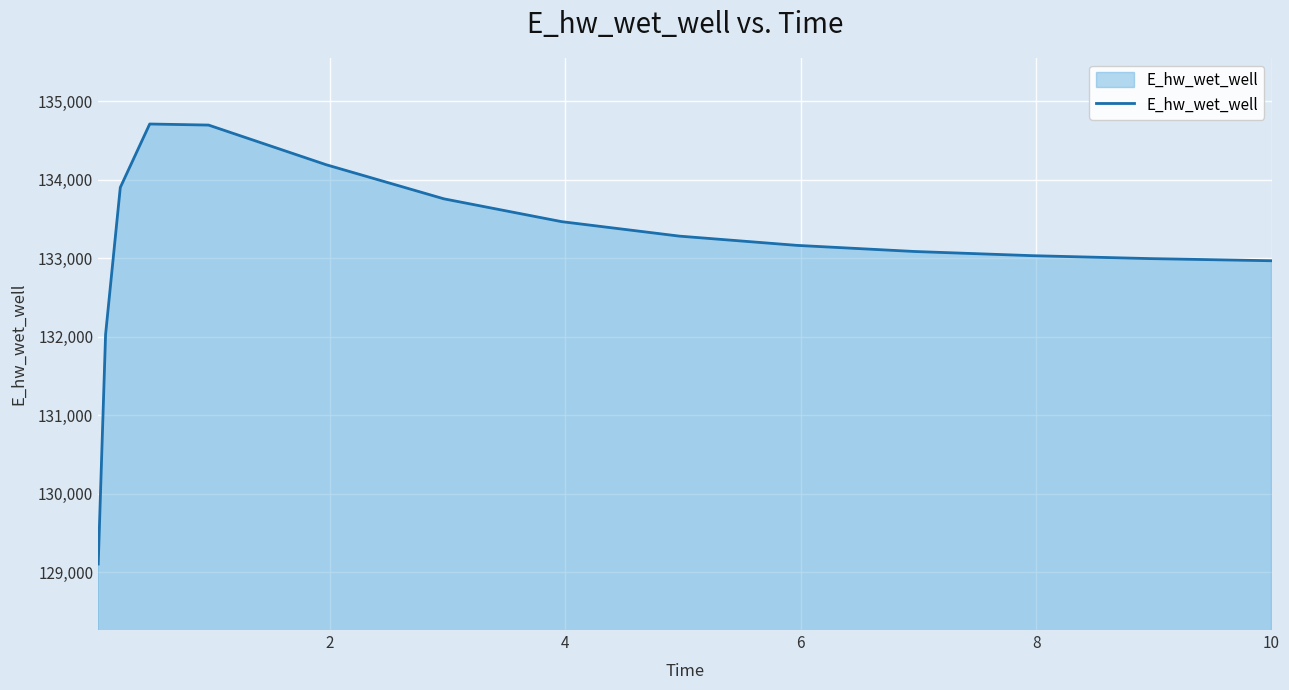

What is the difference between the maximum and minimum values?

5610.0